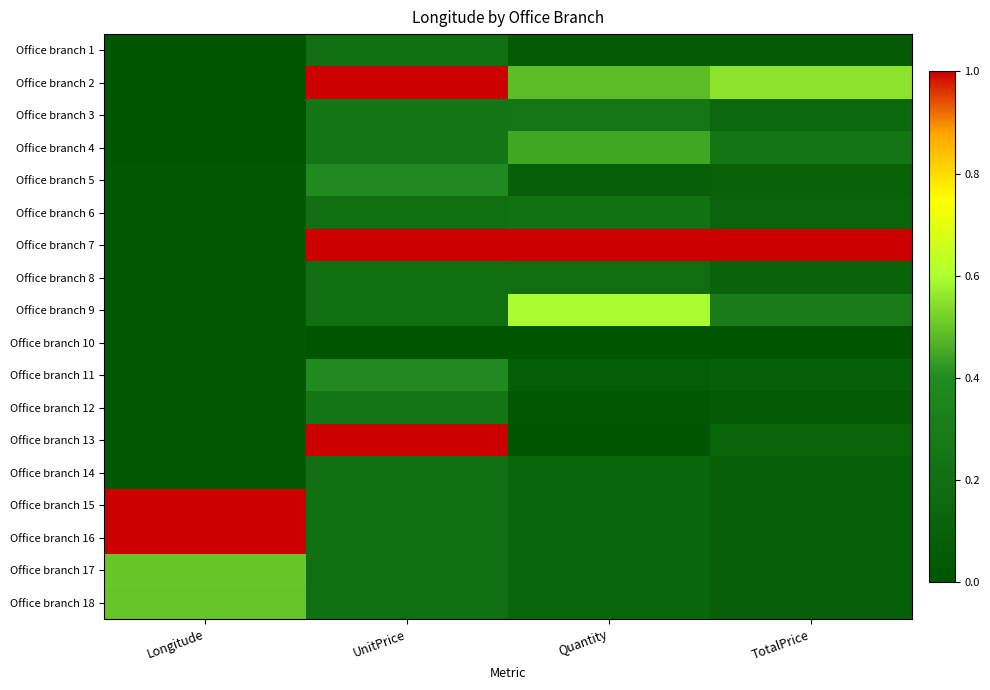

At how many categories does at least one series exceed 0?

4